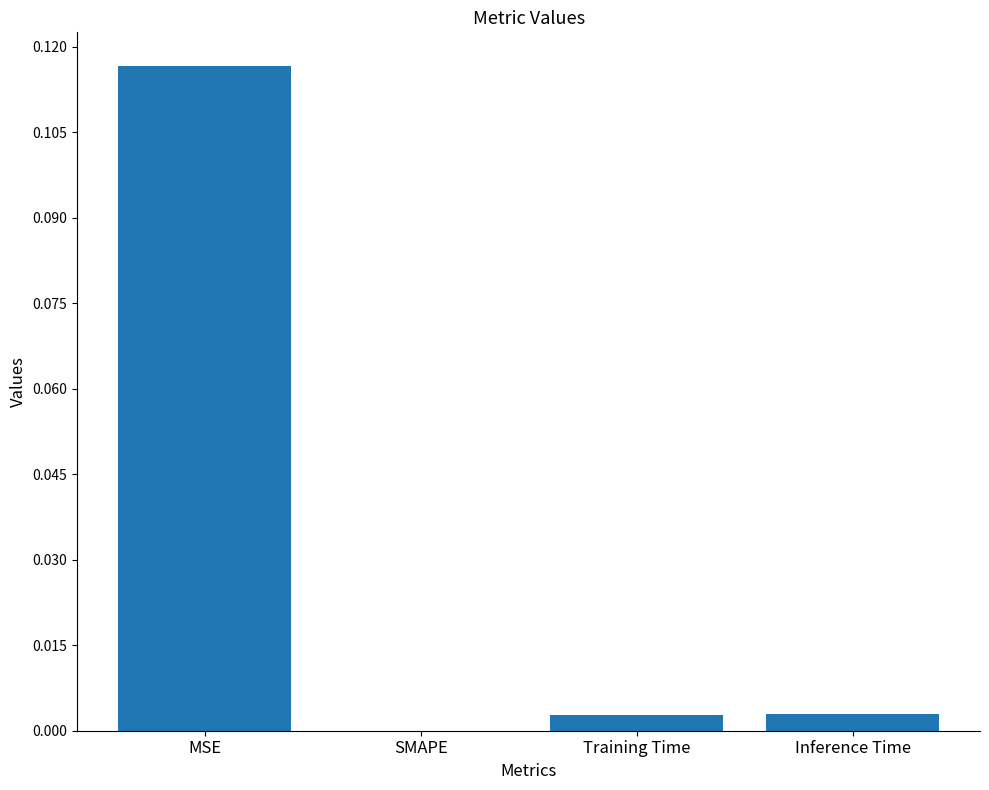

Count the number of values greater than 0.

3